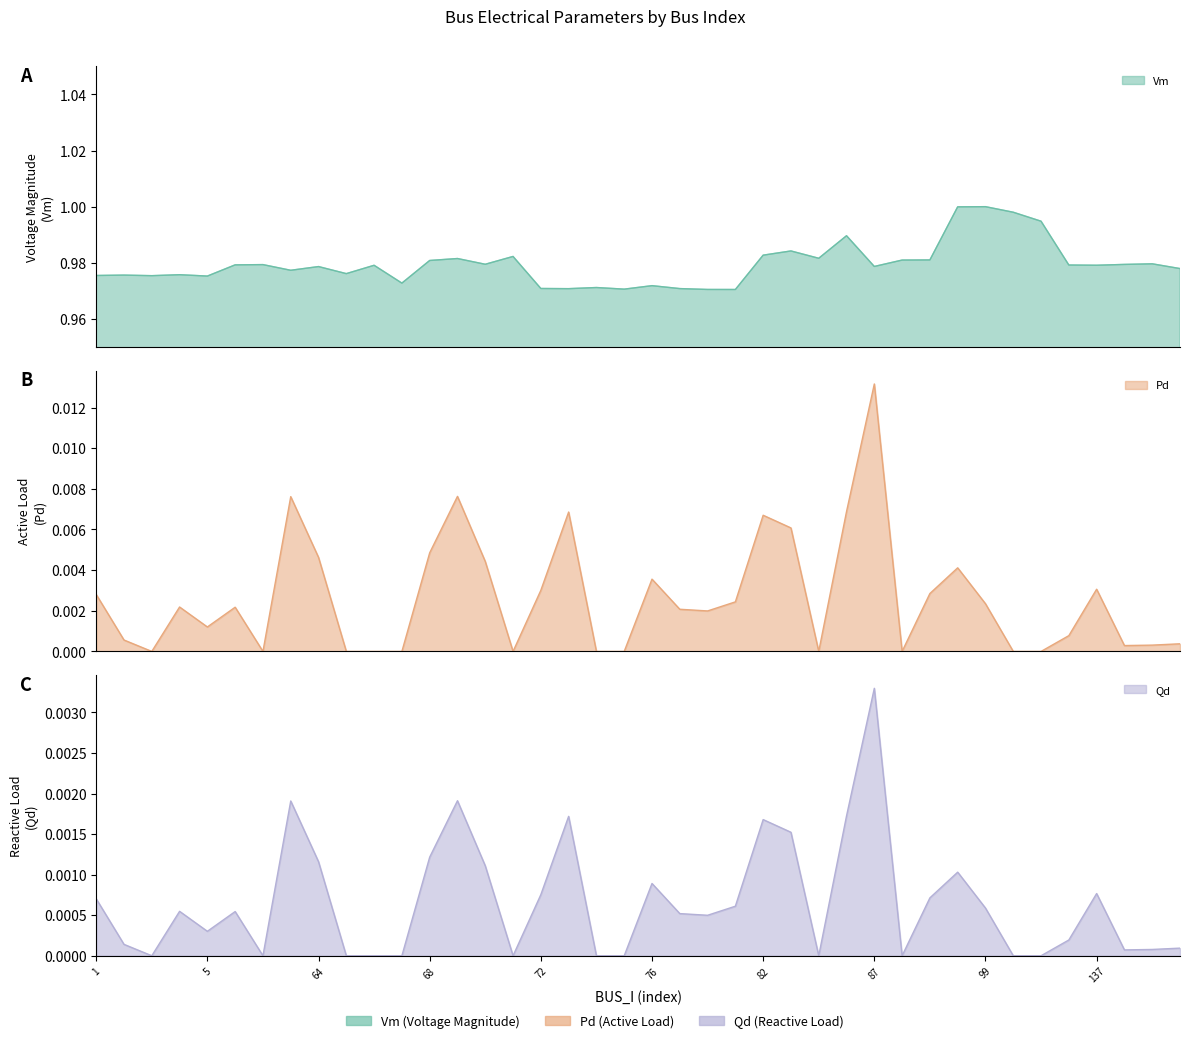

The Vm series shows 1.0 at 100. True or false?

True